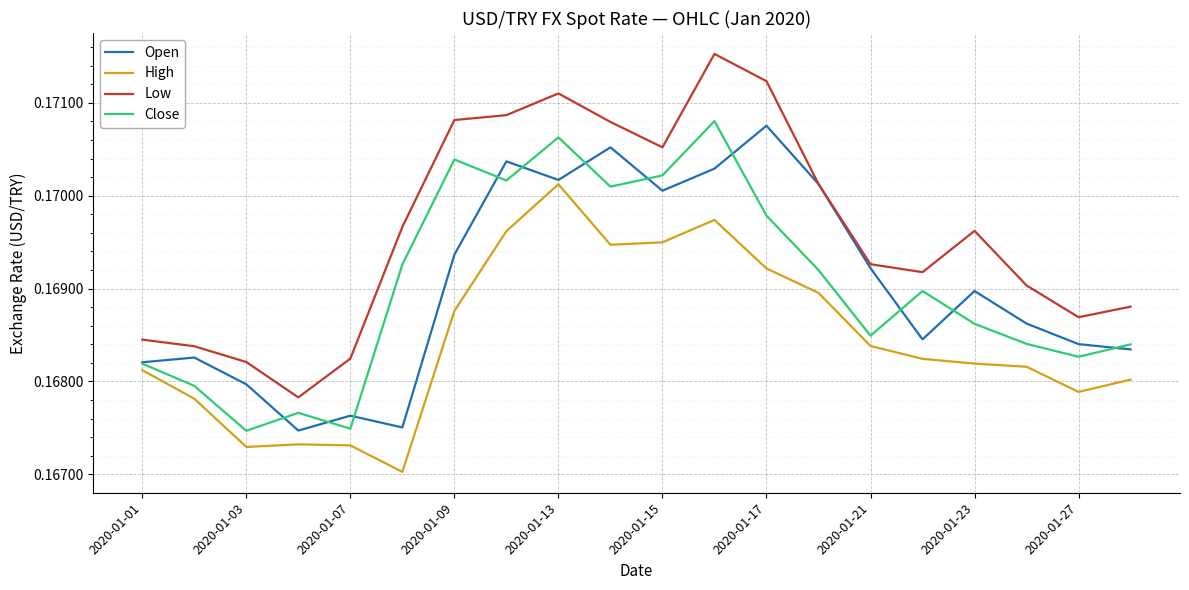

Which series has the largest range (max minus min)?

Low